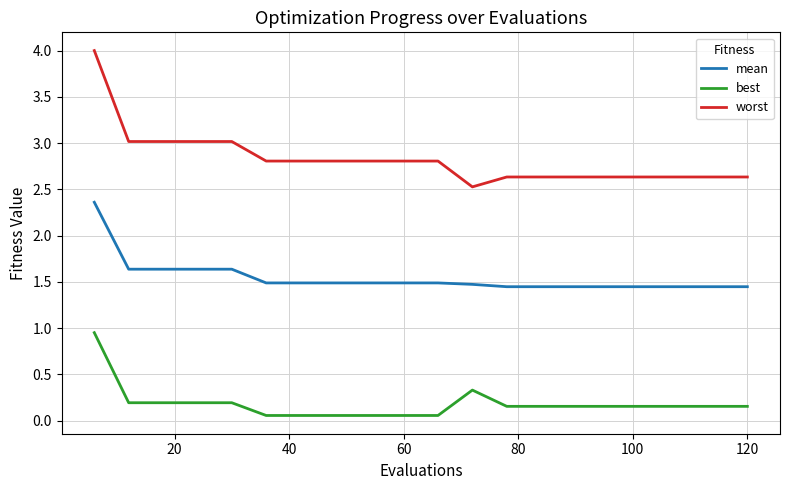

Which series has the largest range (max minus min)?

worst